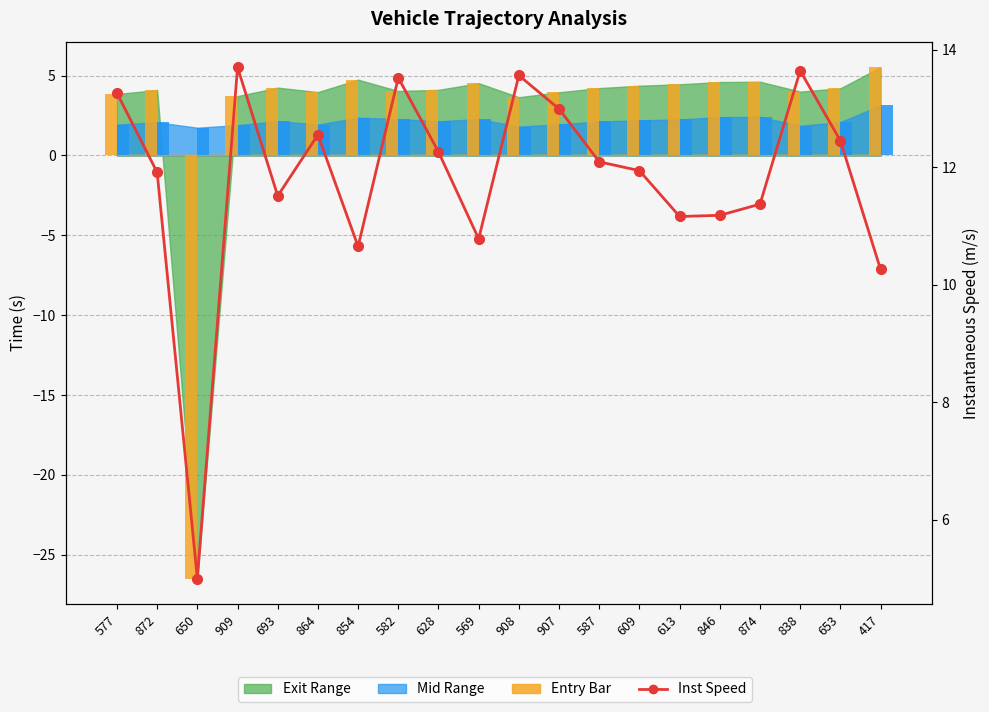

How many categories are shown in the chart?

20